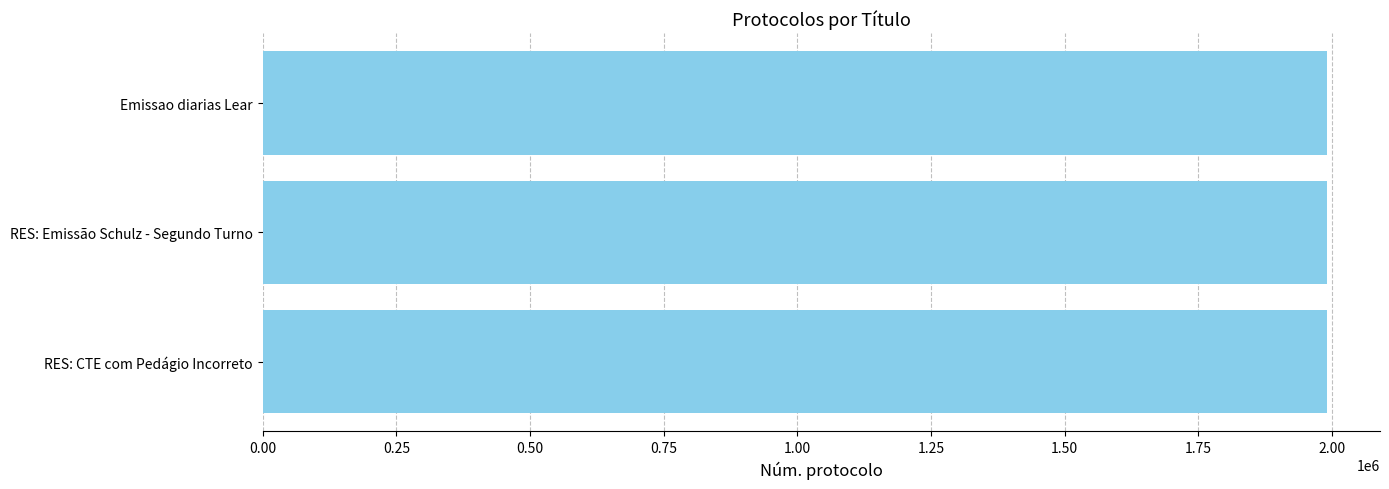

Count the values in the range 1989765 to 1990109.

3